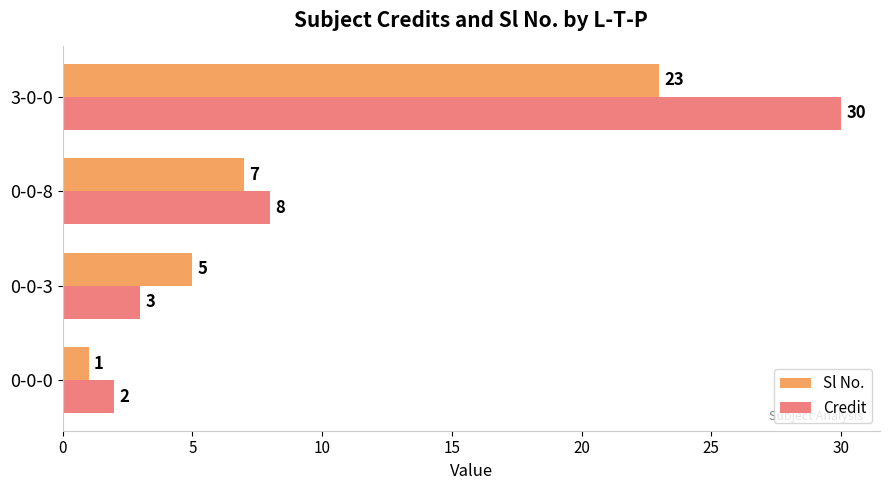

Which series has the largest range (max minus min)?

Credit